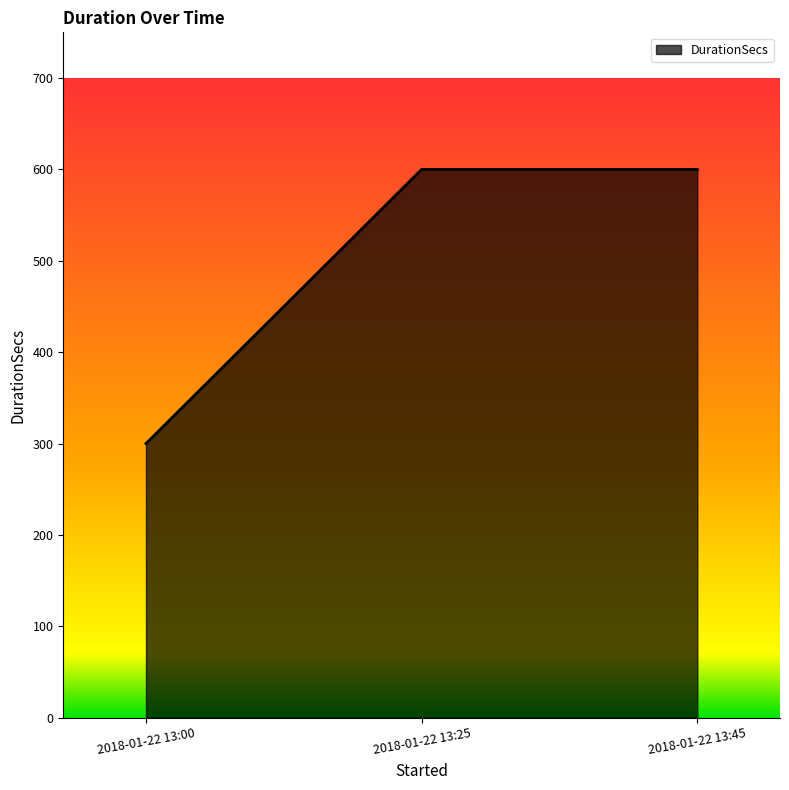

Approximately how many times larger is the value at 2018-01-22 13:25 compared to 2018-01-22 13:00?

2.0